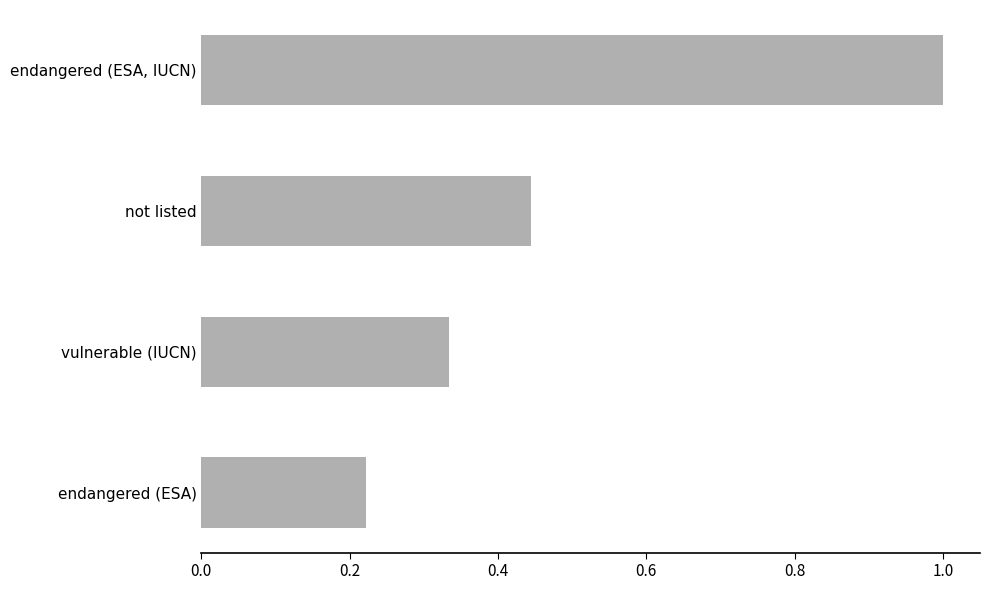

The value at vulnerable (IUCN) is 0.2. True or false?

False